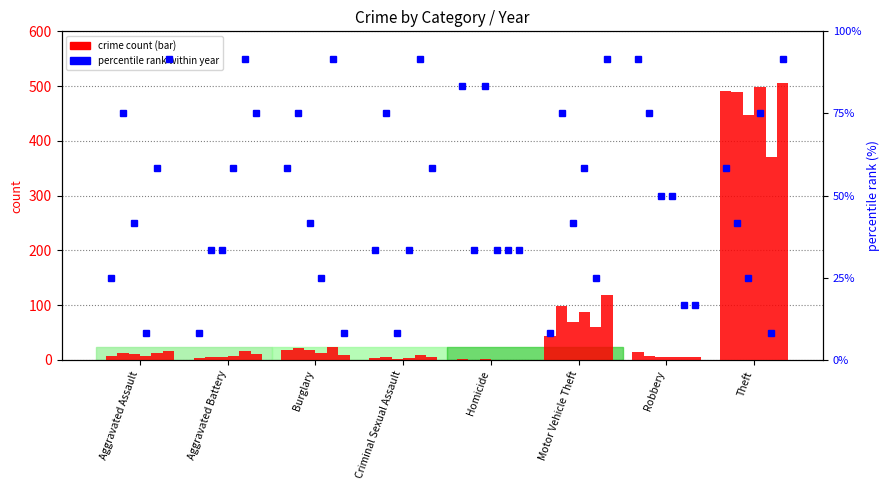

What is the label of the 3rd bar from the left?

Burglary